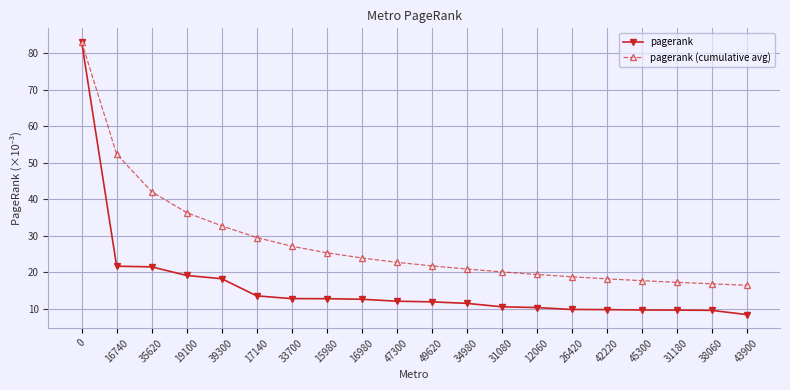

Which series has the largest range (max minus min)?

pagerank